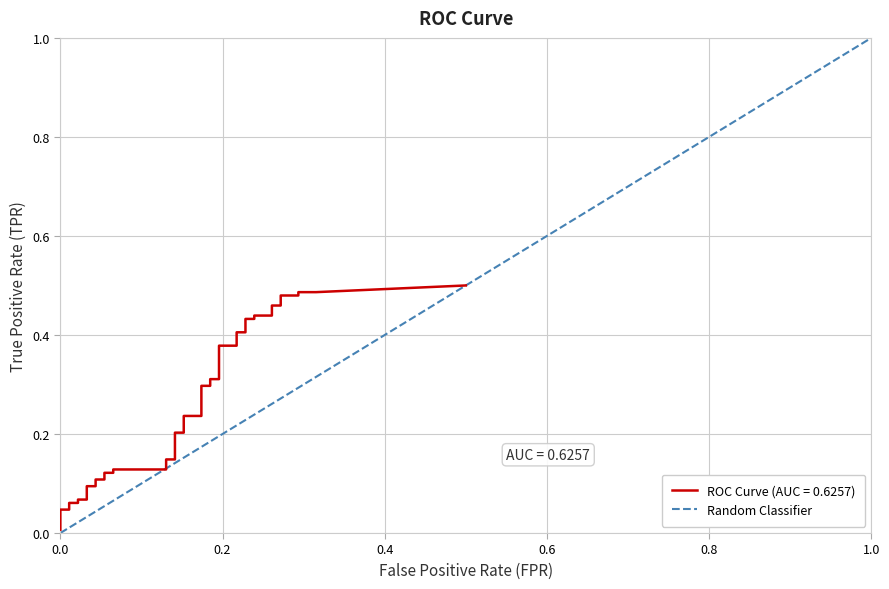

Between 0.0 and 1.0, which is larger?

1.0